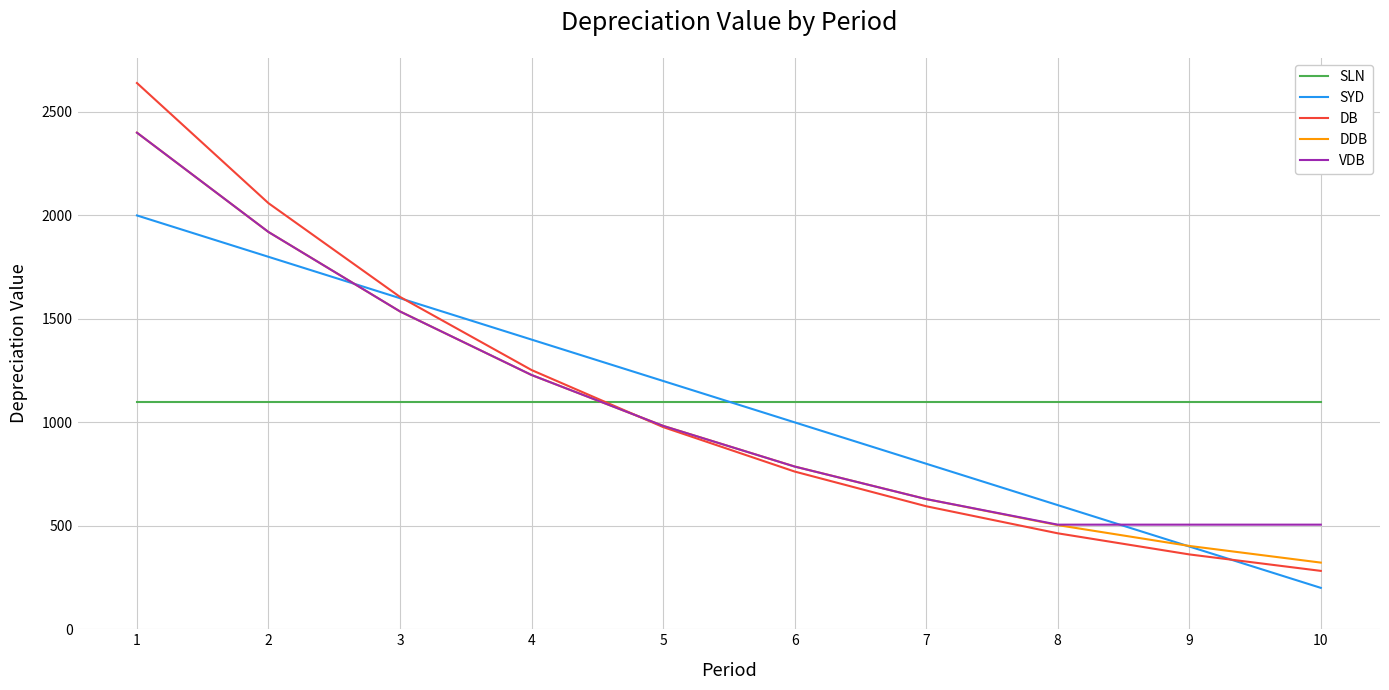

Count the number of data series in this chart.

5